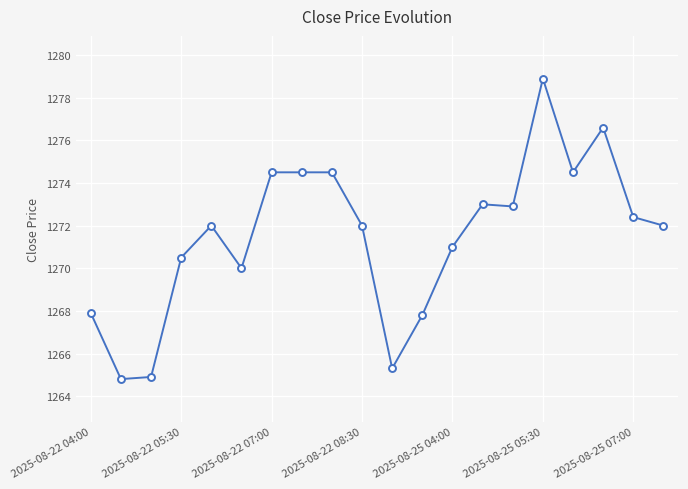

True or false: the data has more than 0 interior local peaks.

True